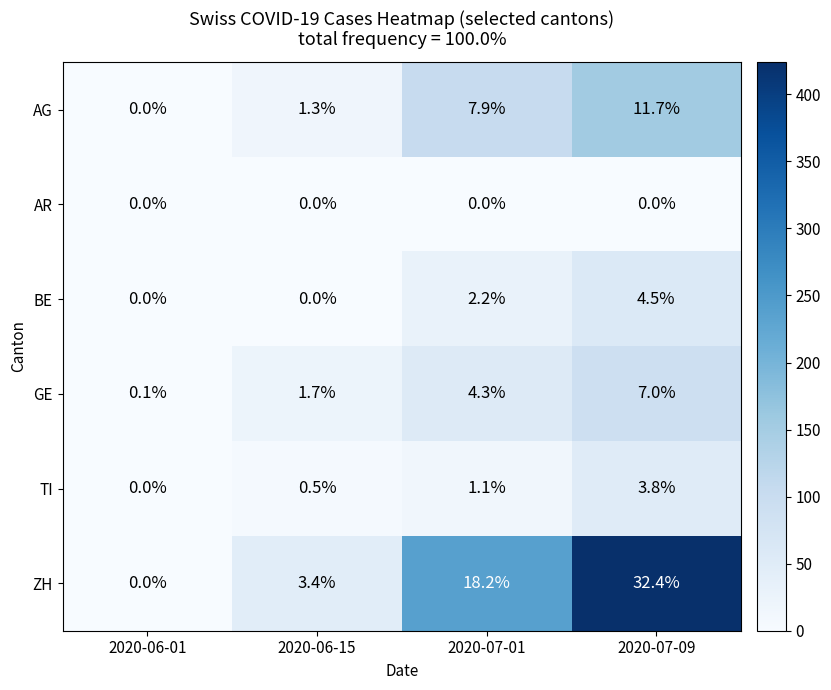

Between 2020-06-01 and 2020-07-09, which series saw the biggest shift?

ZH